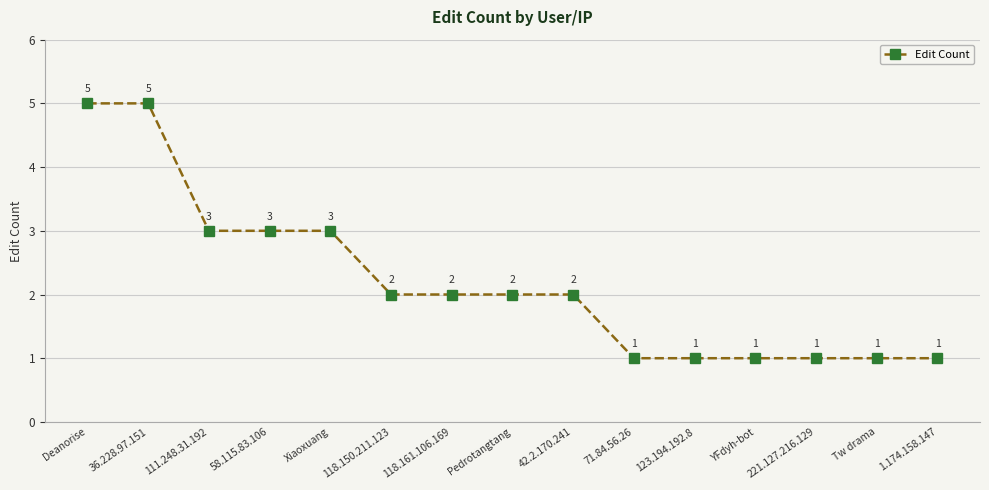

The value at 71.84.56.26 is 1. True or false?

True